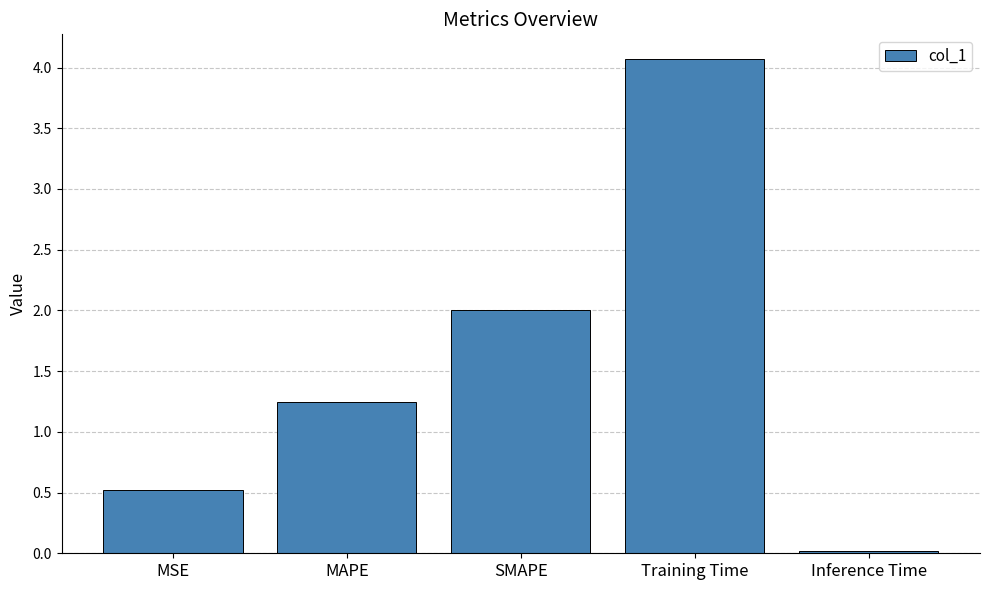

Is it true that the value at Training Time is 4.1?

True